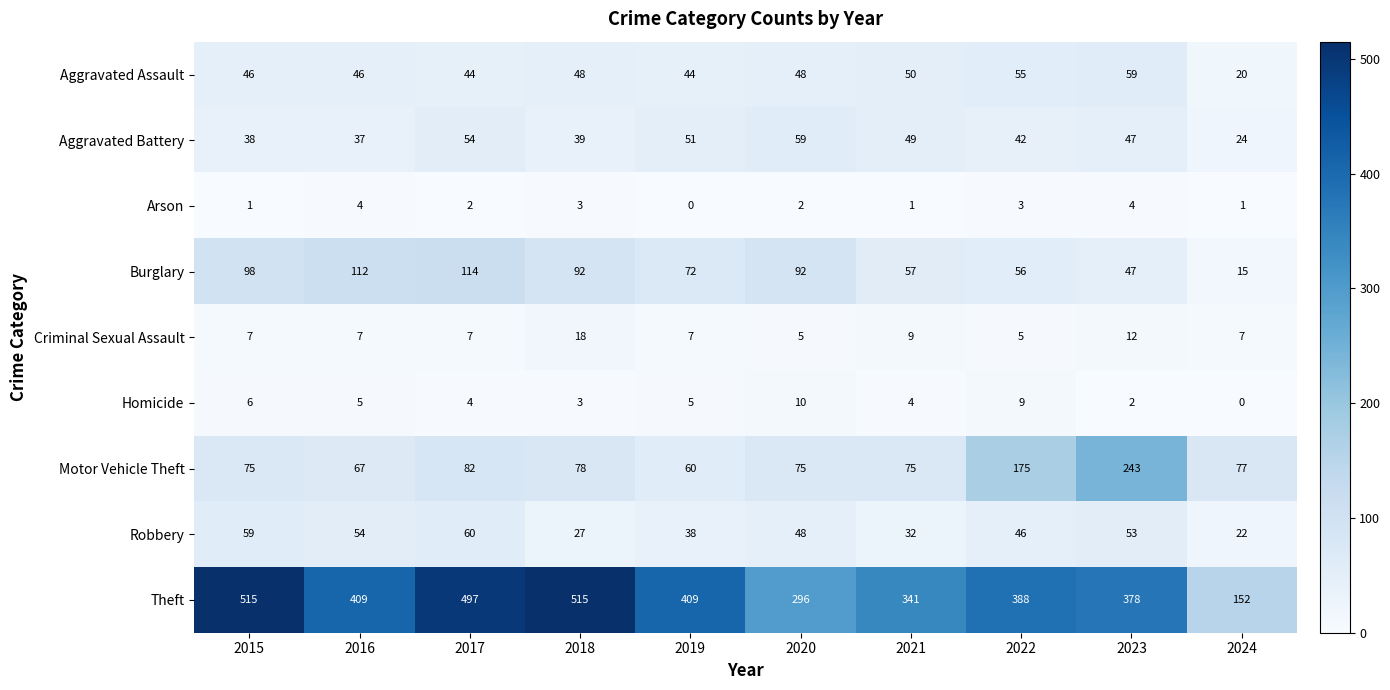

Which series changed the most between 2016 and 2021?

Theft